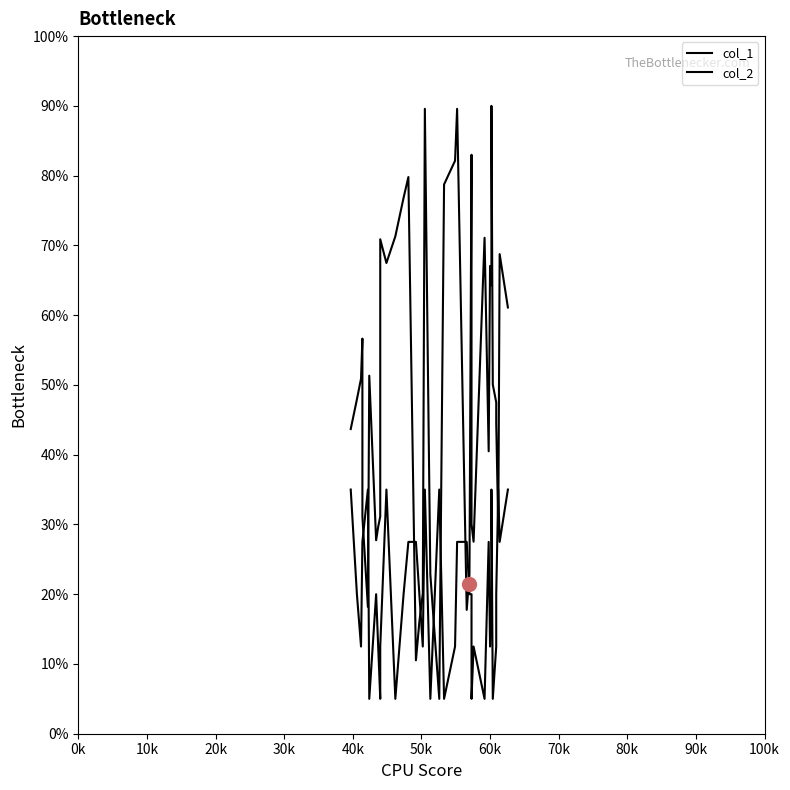

True or false: col_1 and col_2 intersect in this chart.

True